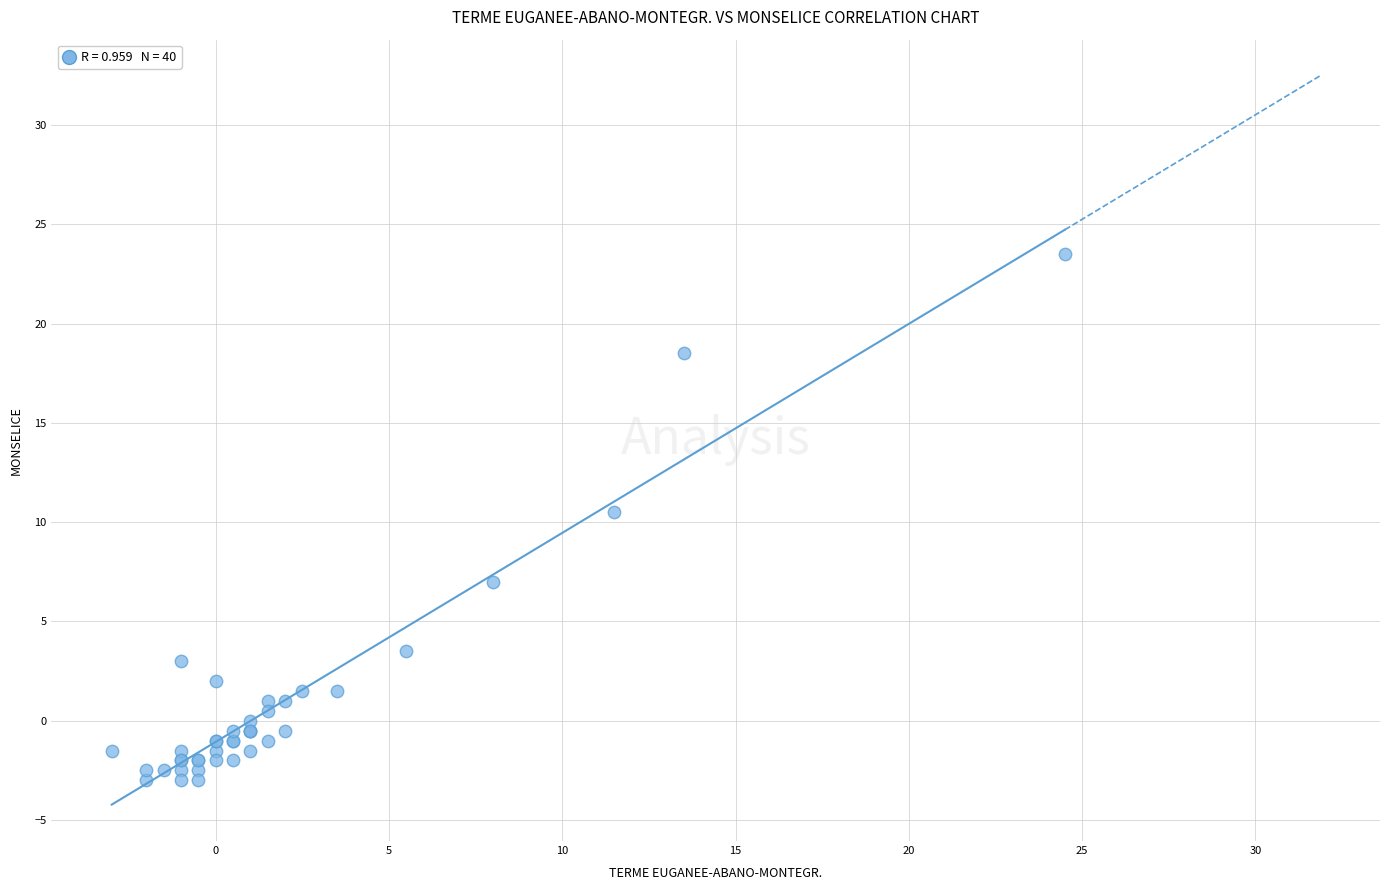

What Y value in the scatter plot is closest to 10?

10.5